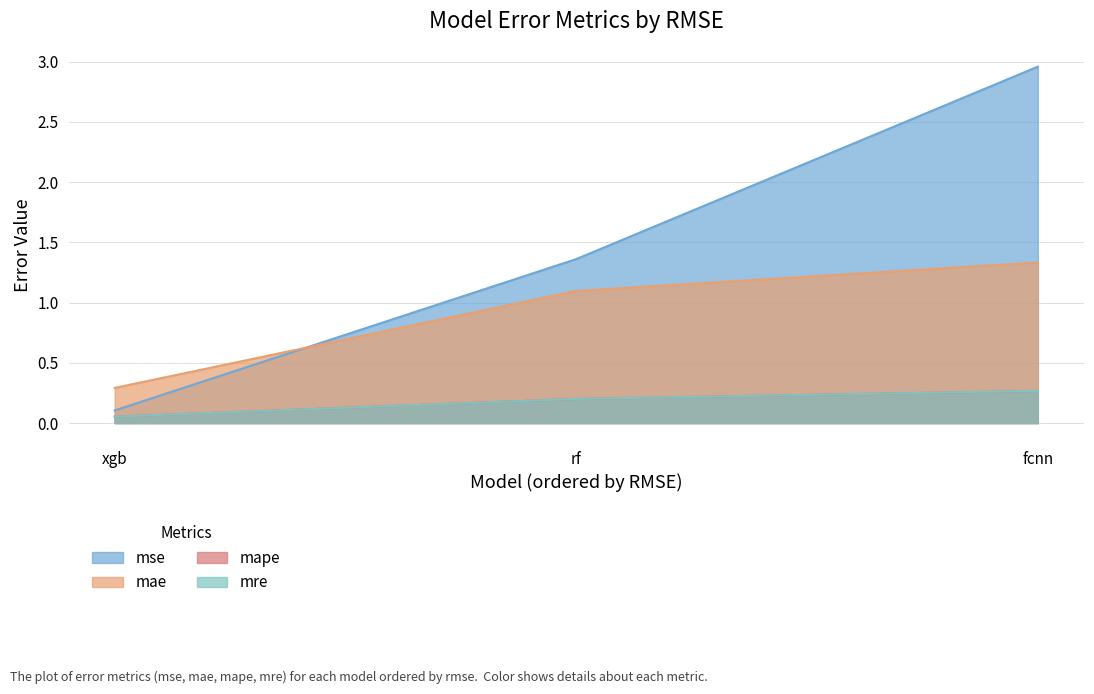

At which label is mae closest to 0?

xgb